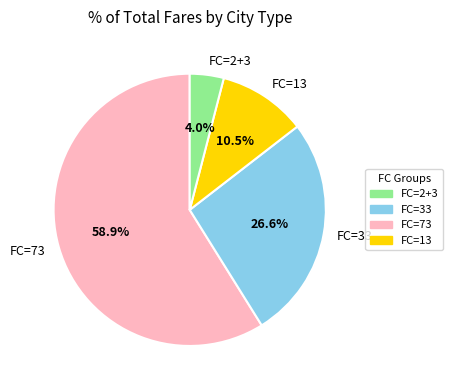

Which slice represents more than half of the pie?

FC=73